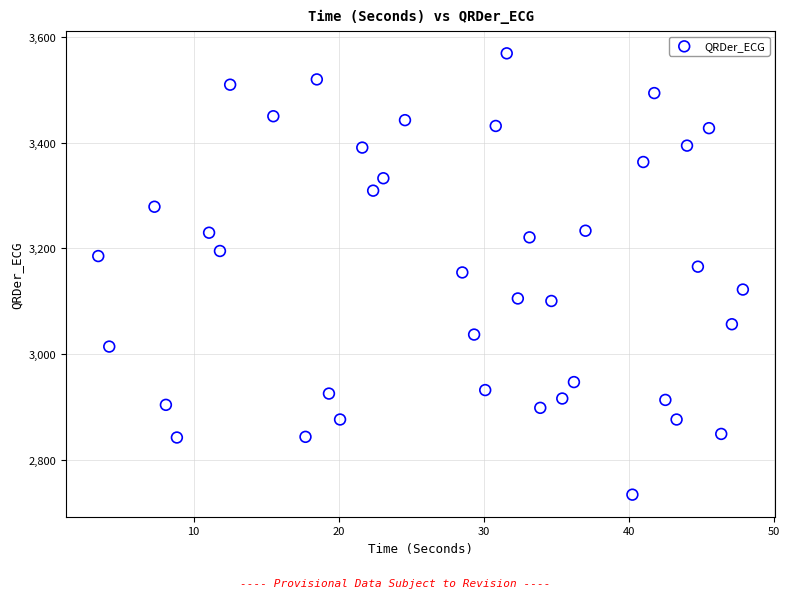

What is the range of X values (max minus min)?

44.4